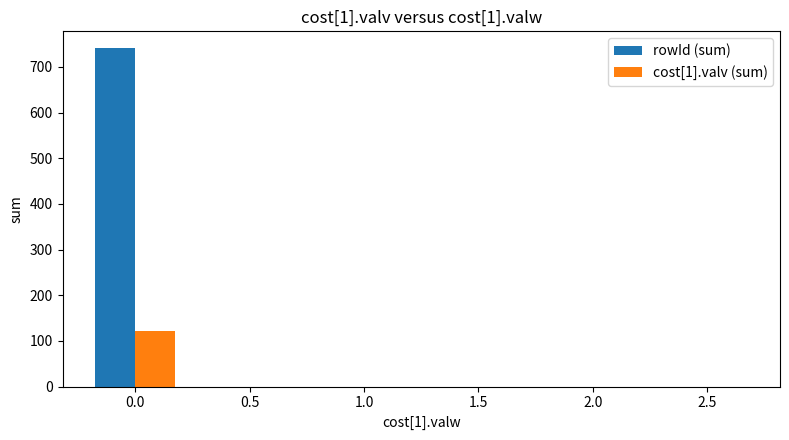

How many groups of bars are there?

6